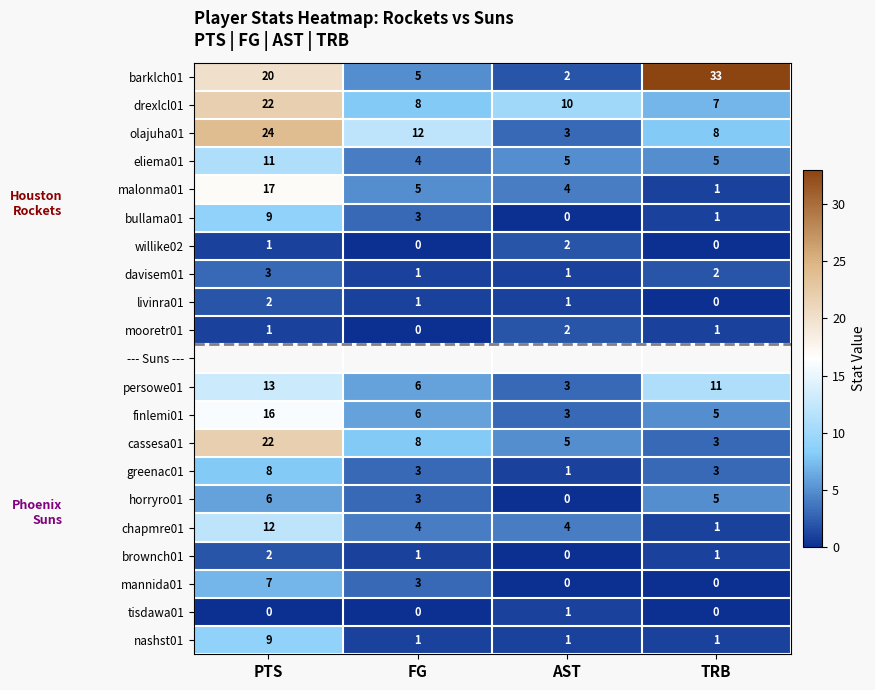

The finlemi01 series shows 27 at PTS. True or false?

False